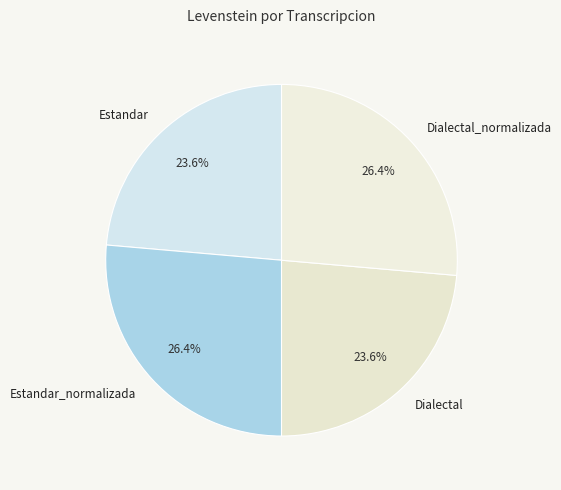

How many slices are in this pie chart?

4